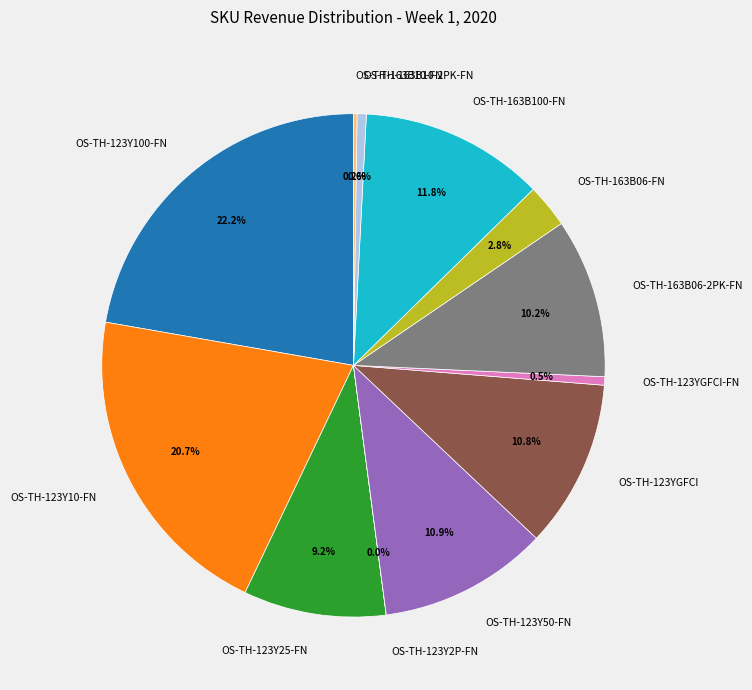

To the nearest percent, what is the combined percentage of OS-TH-163B06-2PK-FN and OS-TH-163B06-FN?

13%